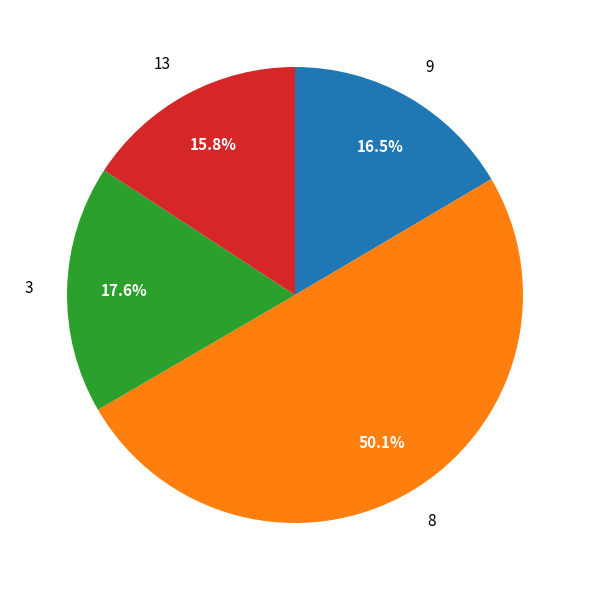

True or false: 3 accounts for 18% of the total.

True